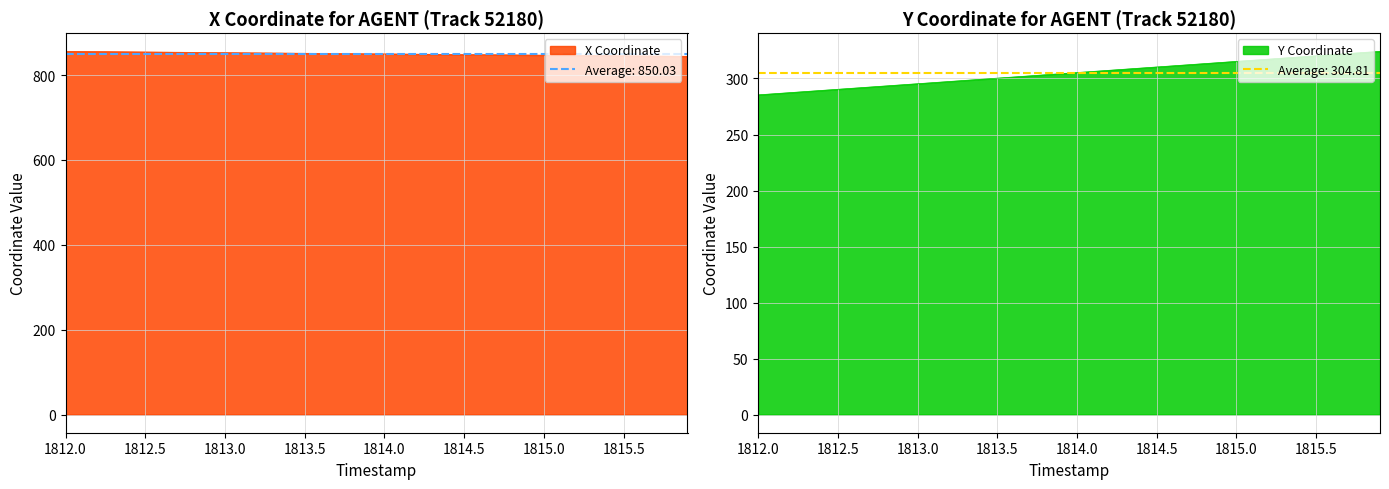

True or false: X and Y intersect in this chart.

False